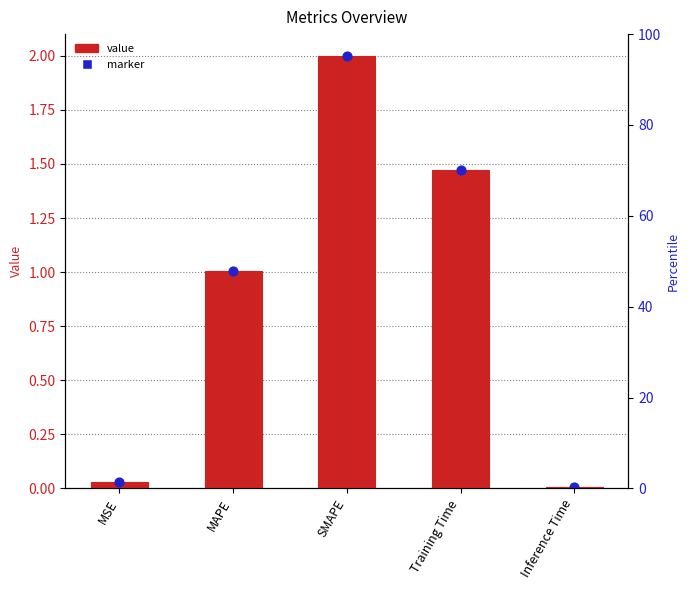

Which series contains the highest Y value?

value